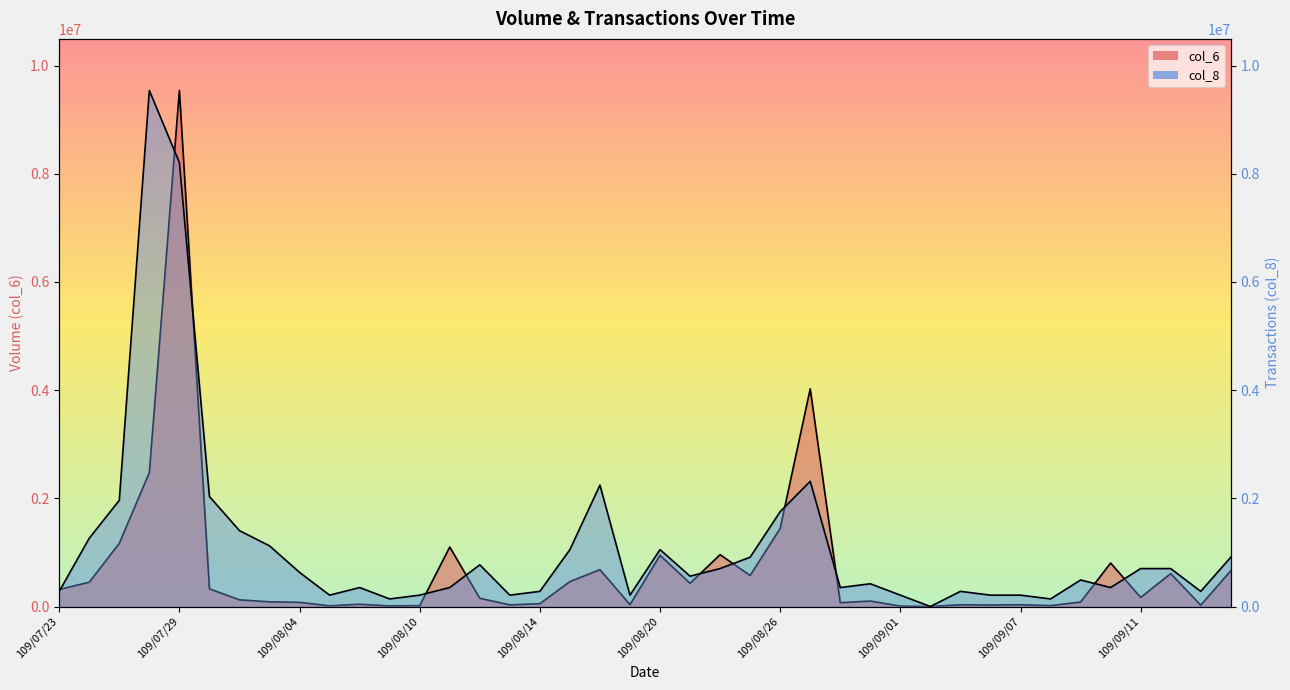

Where is the first local maximum for col_8?

109/07/28